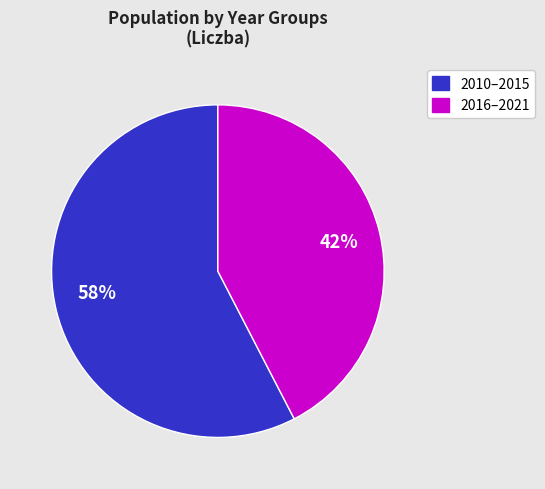

Does any single category account for the majority?

Yes